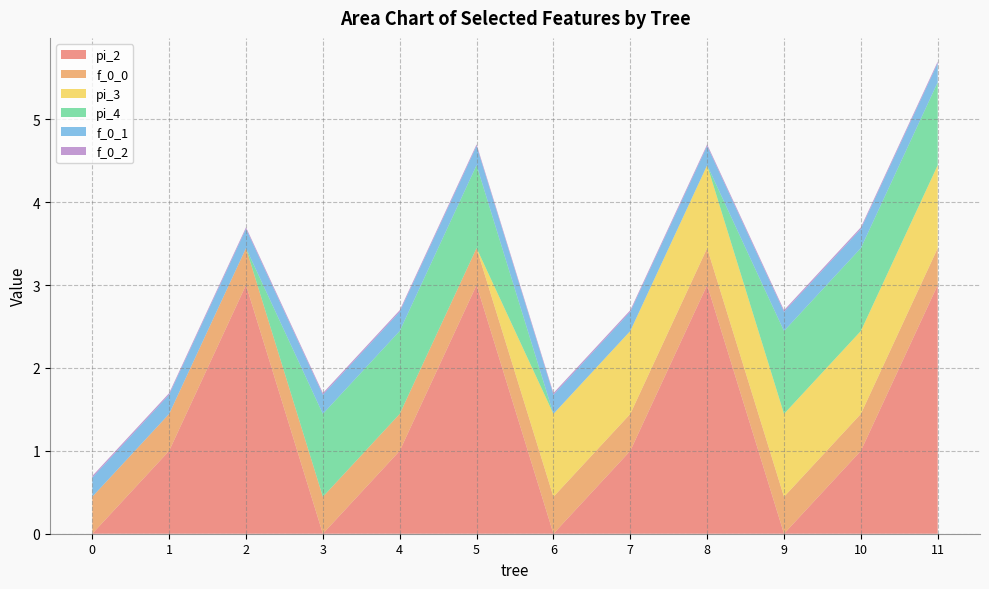

Reading left to right, transcribe all the data shown in this chart.

pi_2: 0=0.0	1=1.0	2=3.0	3=0.0	4=1.0	5=3.0	6=0.0	7=1.0	8=3.0	9=0.0	10=1.0	11=3.0
f_0_0: 0=0.4	1=0.4	2=0.4	3=0.4	4=0.4	5=0.4	6=0.4	7=0.4	8=0.4	9=0.4	10=0.4	11=0.4
pi_3: 0=0.0	1=0.0	2=0.0	3=0.0	4=0.0	5=0.0	6=1.0	7=1.0	8=1.0	9=1.0	10=1.0	11=1.0
pi_4: 0=0.0	1=0.0	2=0.0	3=1.0	4=1.0	5=1.0	6=0.0	7=0.0	8=0.0	9=1.0	10=1.0	11=1.0
f_0_1: 0=0.2	1=0.2	2=0.2	3=0.2	4=0.2	5=0.2	6=0.2	7=0.2	8=0.2	9=0.2	10=0.2	11=0.2
f_0_2: 0=0.0	1=0.0	2=0.0	3=0.0	4=0.0	5=0.0	6=0.0	7=0.0	8=0.0	9=0.0	10=0.0	11=0.0